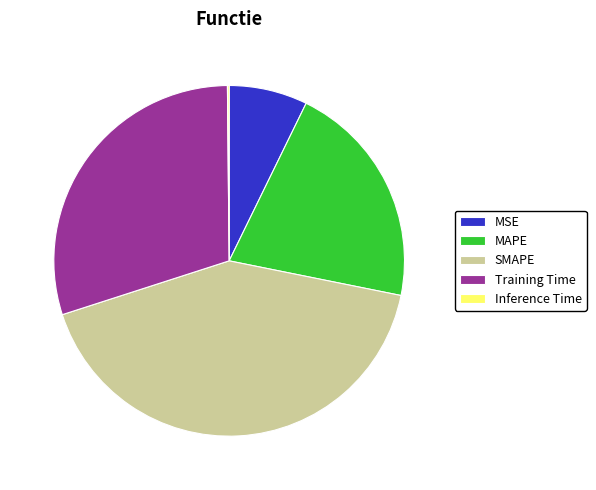

Is MSE the majority of the pie?

No